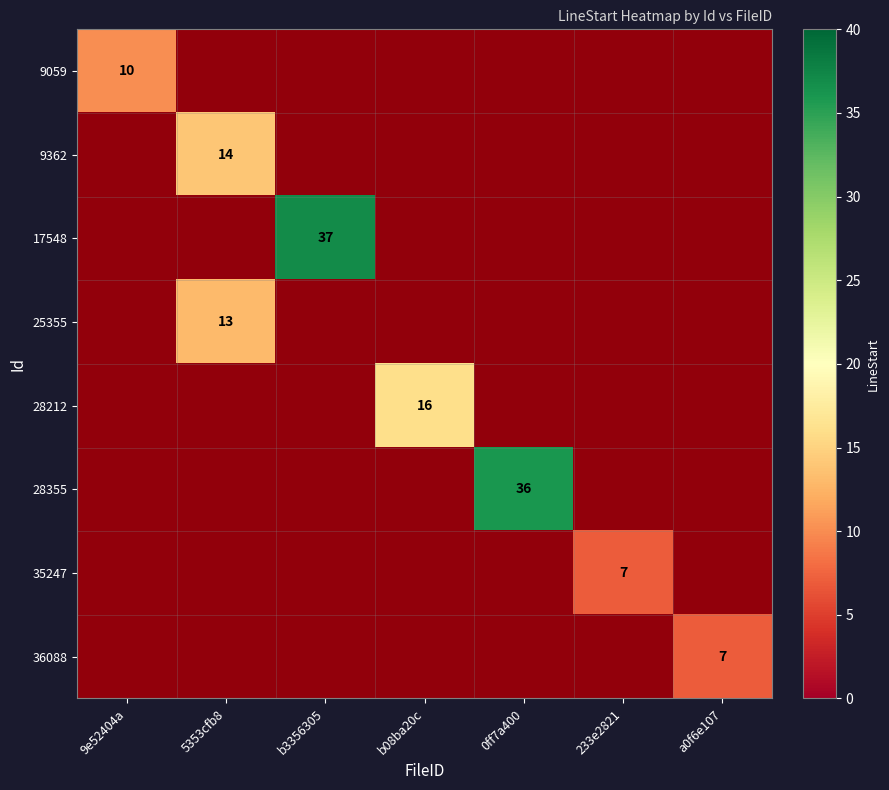

Which series changed the most between 0ff7a400 and a0f6e107?

28355